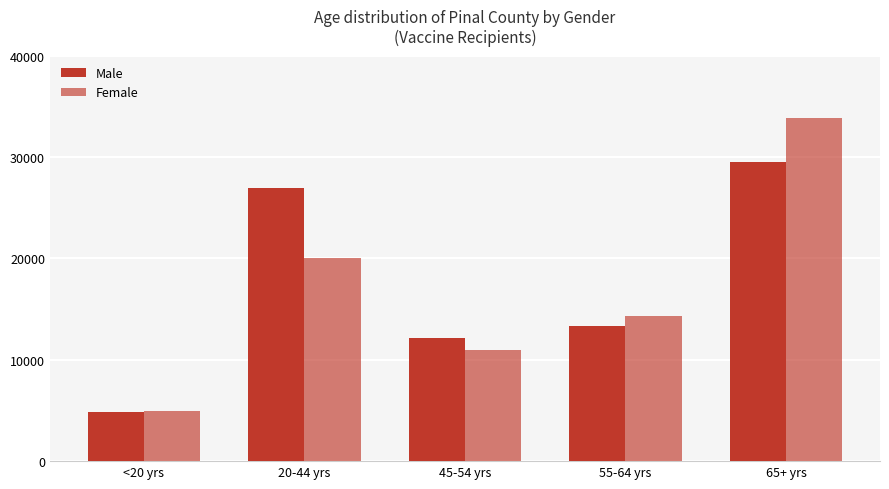

Are the bars horizontal?

No